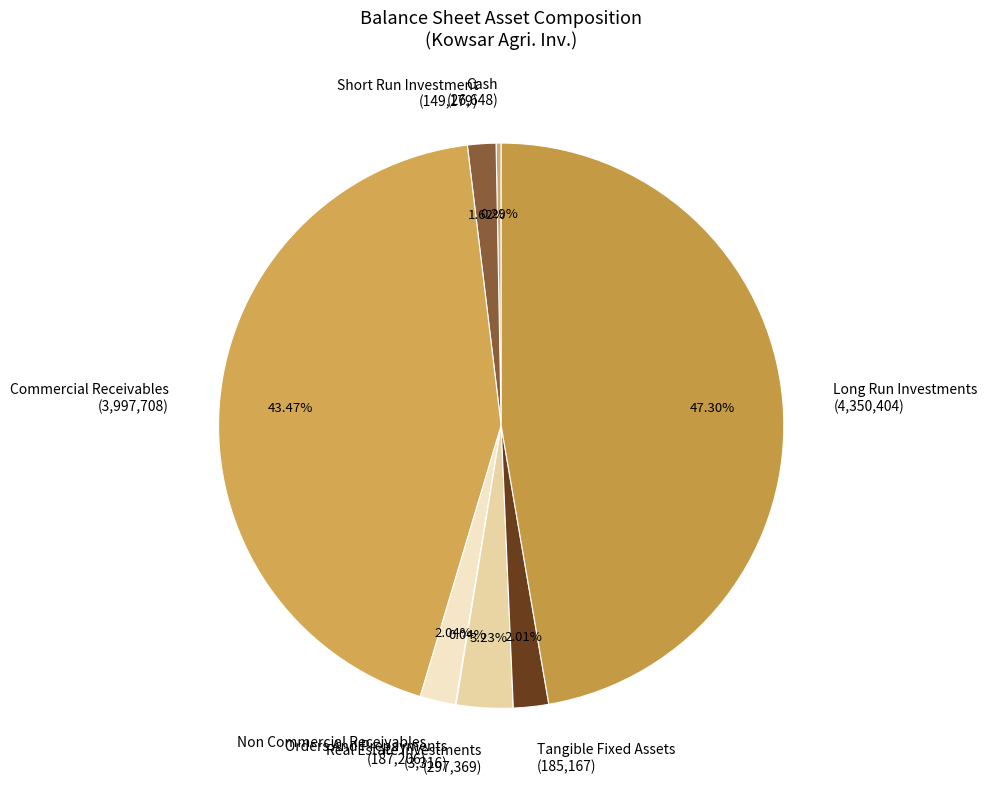

Which has a higher value, Commercial Receivables (3,997,708) or Cash (26,648)?

Commercial Receivables (3,997,708)